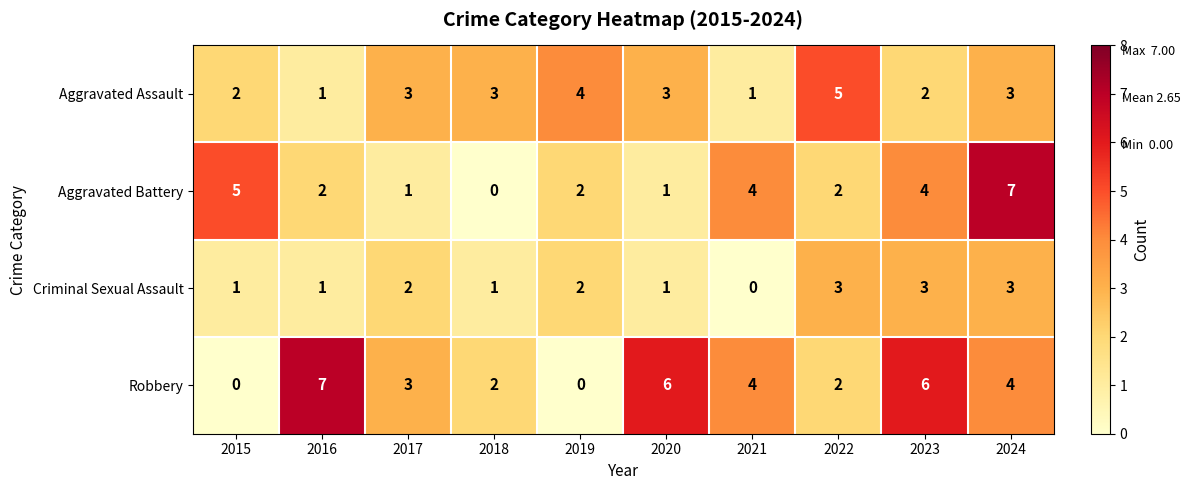

Count the Robbery values in the range 2 to 6.

7